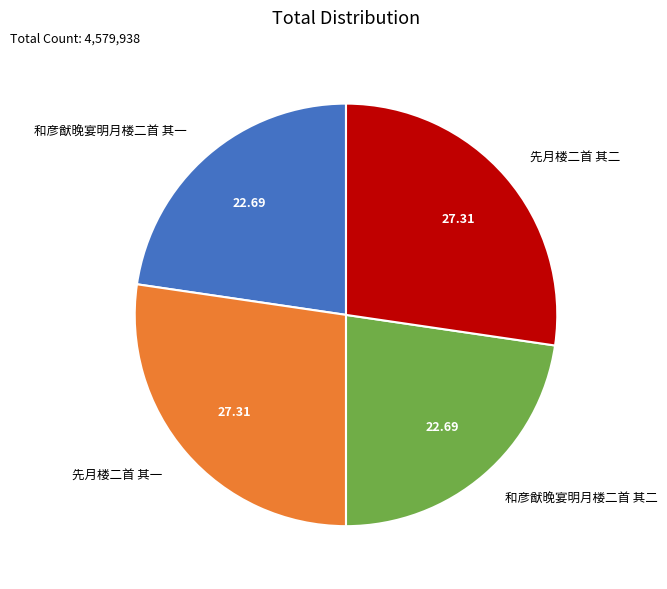

Which has a higher value, 和彦猷晚宴明月楼二首 其二 or 先月楼二首 其一?

先月楼二首 其一